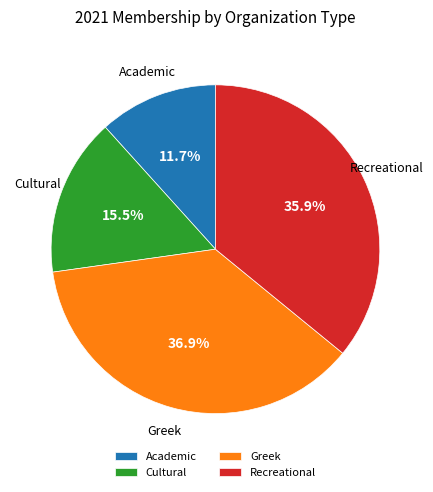

To the nearest percent, what is the difference between the Cultural and Academic slice percentages?

4%